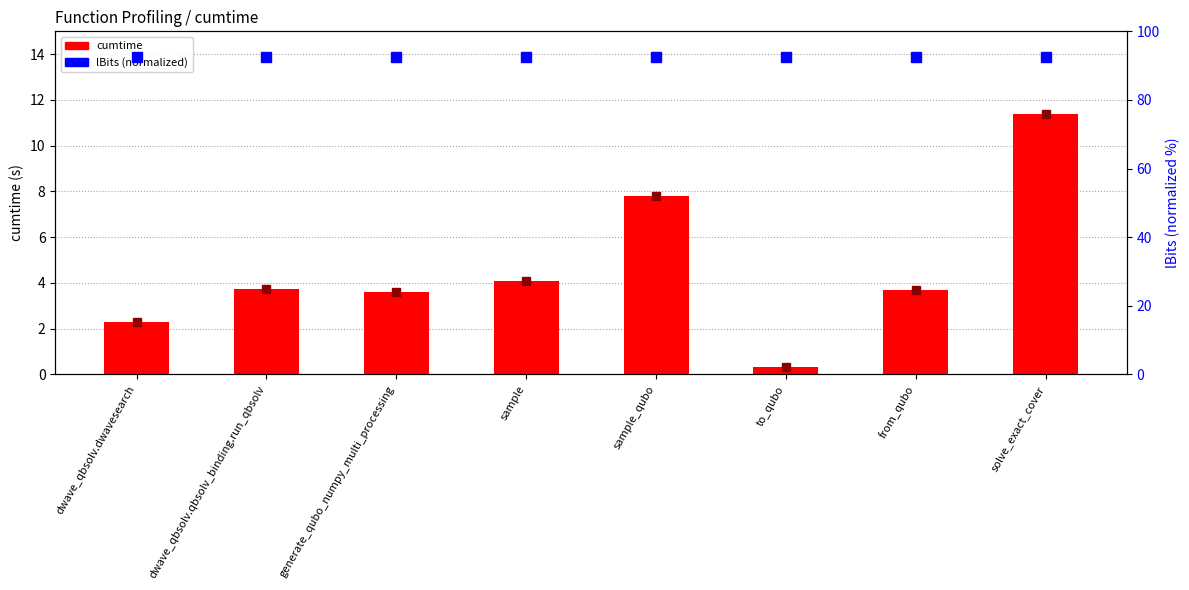

Reading left to right, extract all data points from this chart.

cumtime: 2.3	3.8	3.6	4.1	7.8	0.3	3.7	11.4
lBits (normalized): 92.5	92.5	92.5	92.5	92.5	92.5	92.5	92.5